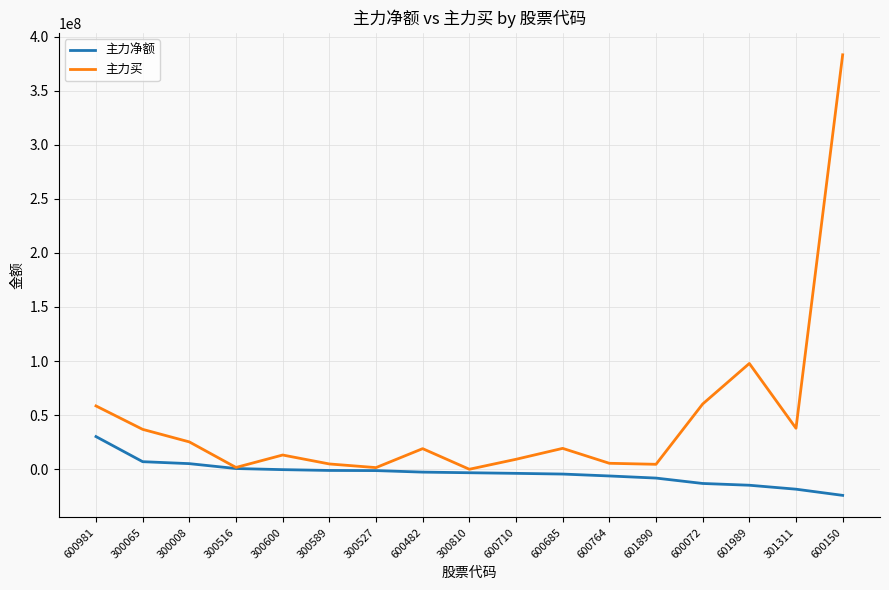

Which series has the largest total across all categories?

主力买